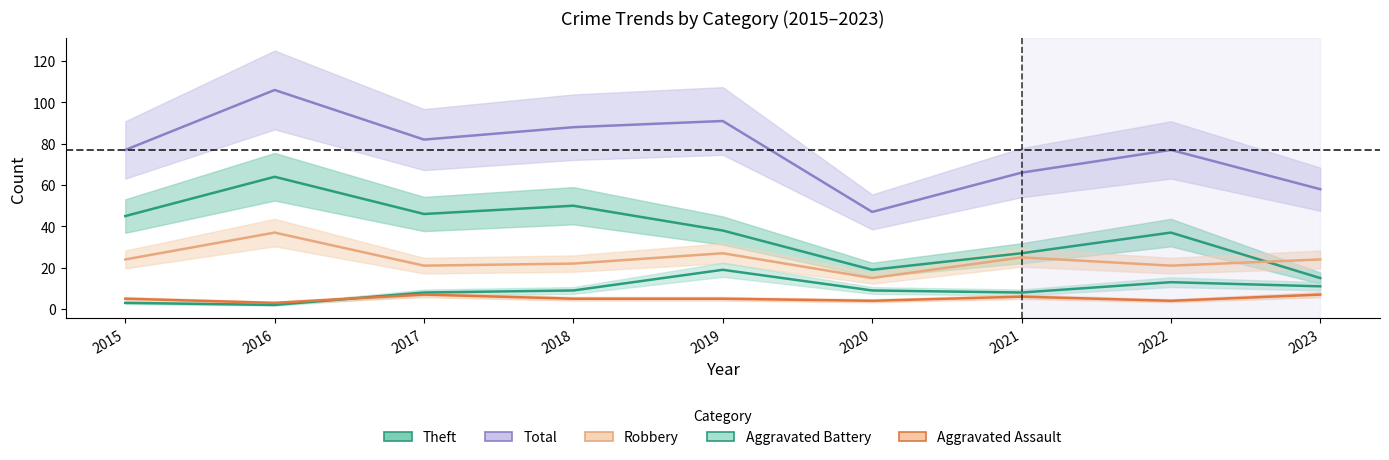

Between 2017 and 2023, which is larger?

2017